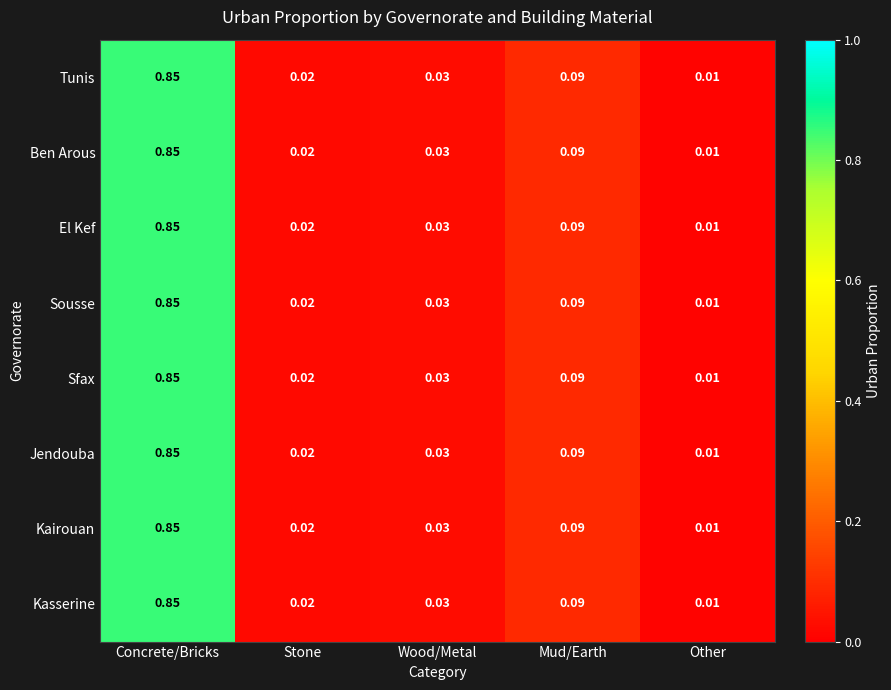

At how many categories does at least one series exceed 0?

5